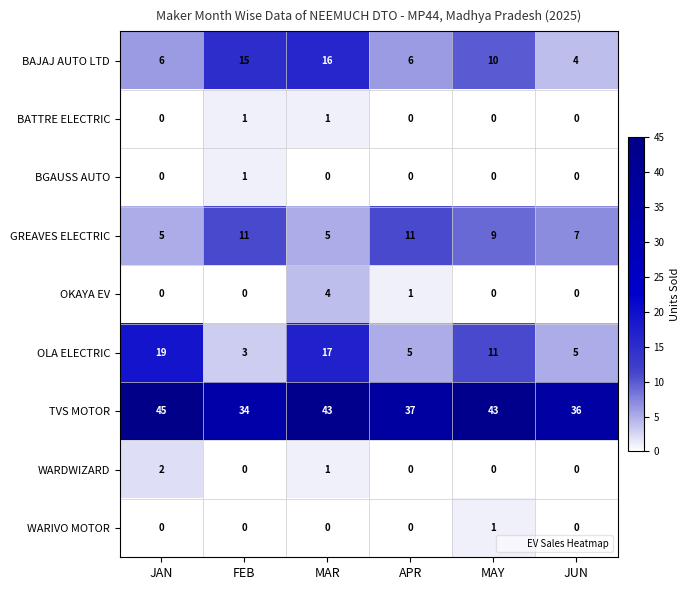

Between JAN and JUN, which series saw the biggest shift?

OLA ELECTRIC